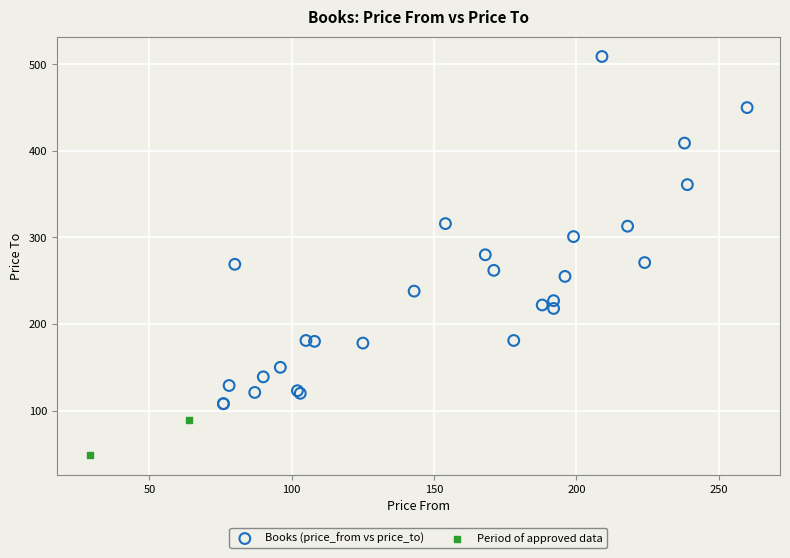

Which series contains the lowest Y value?

Period of approved data